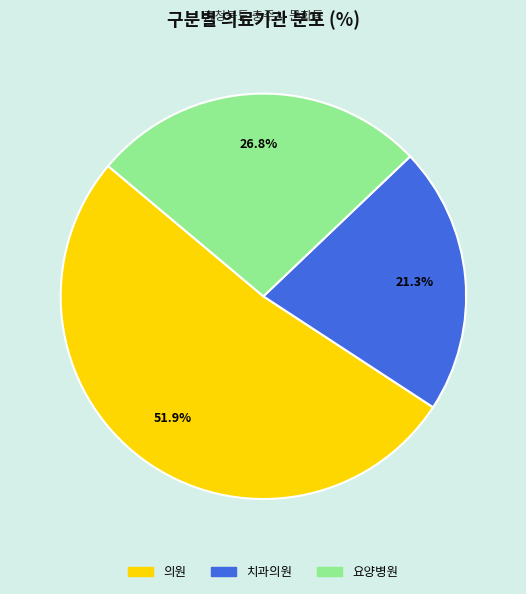

Which slice is the smallest?

치과의원